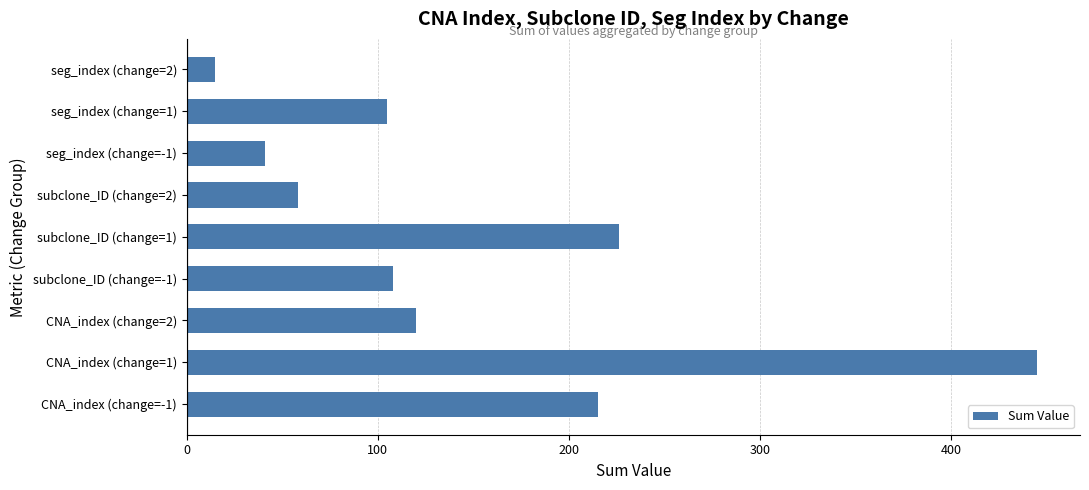

What value does the data have at subclone_ID (change=2), to the nearest 10?

60